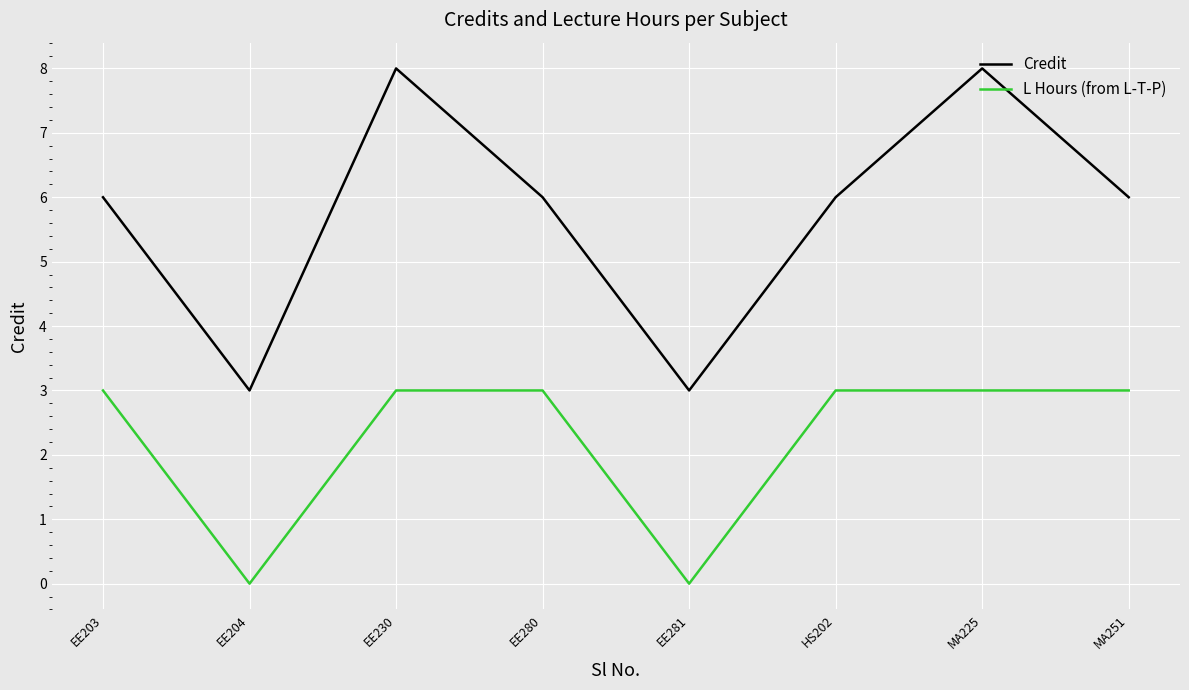

True or false: Credit and L Hours (from L-T-P) cross at least once.

False